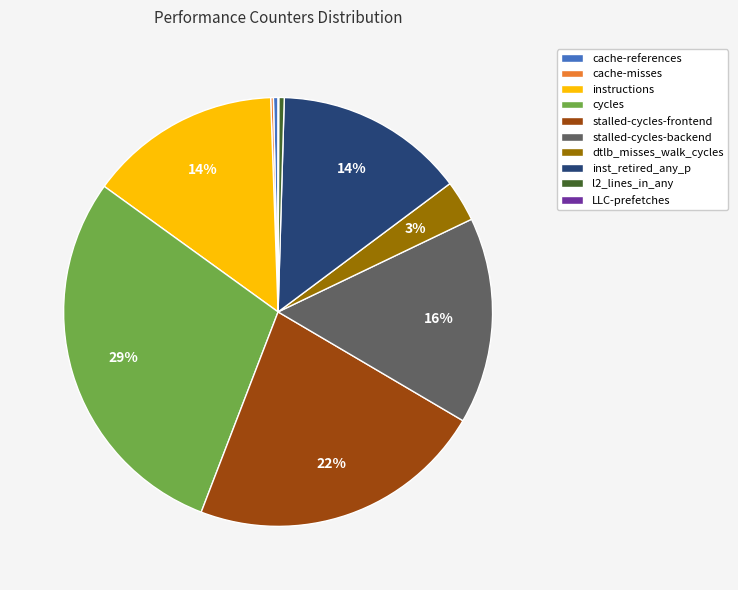

What is the ratio of the value at inst_retired_any_p to the value at instructions?

1.0